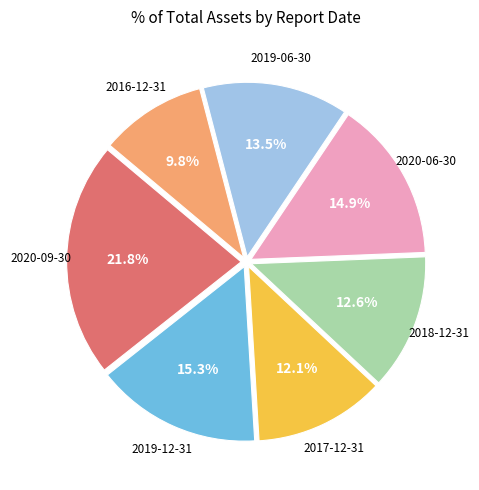

How many slices are in this pie chart?

7